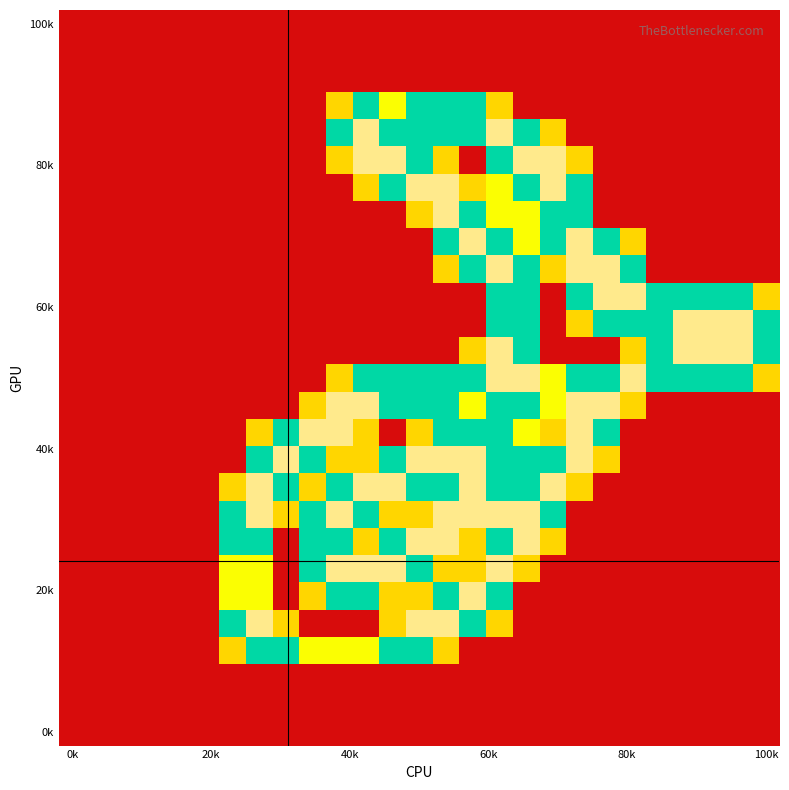

At how many categories does at least one series exceed 0?

21